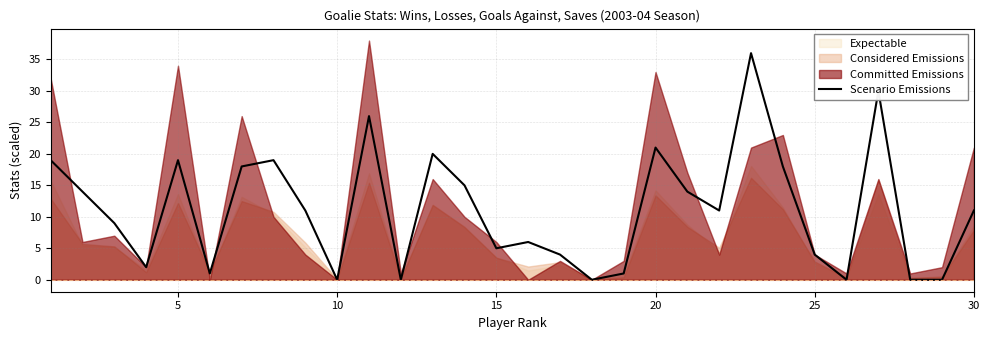

What is the maximum value for Scenario Emissions?

36